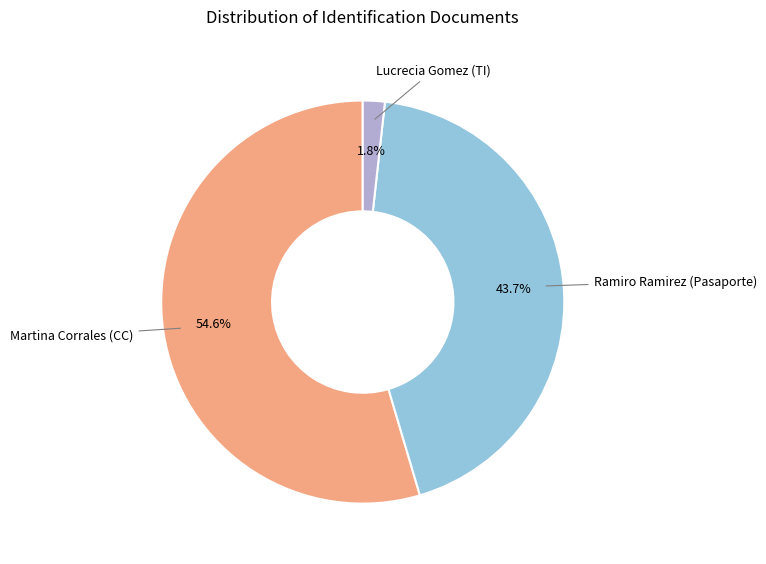

To the nearest percent, what is the difference between the largest and smallest slice percentages?

53%